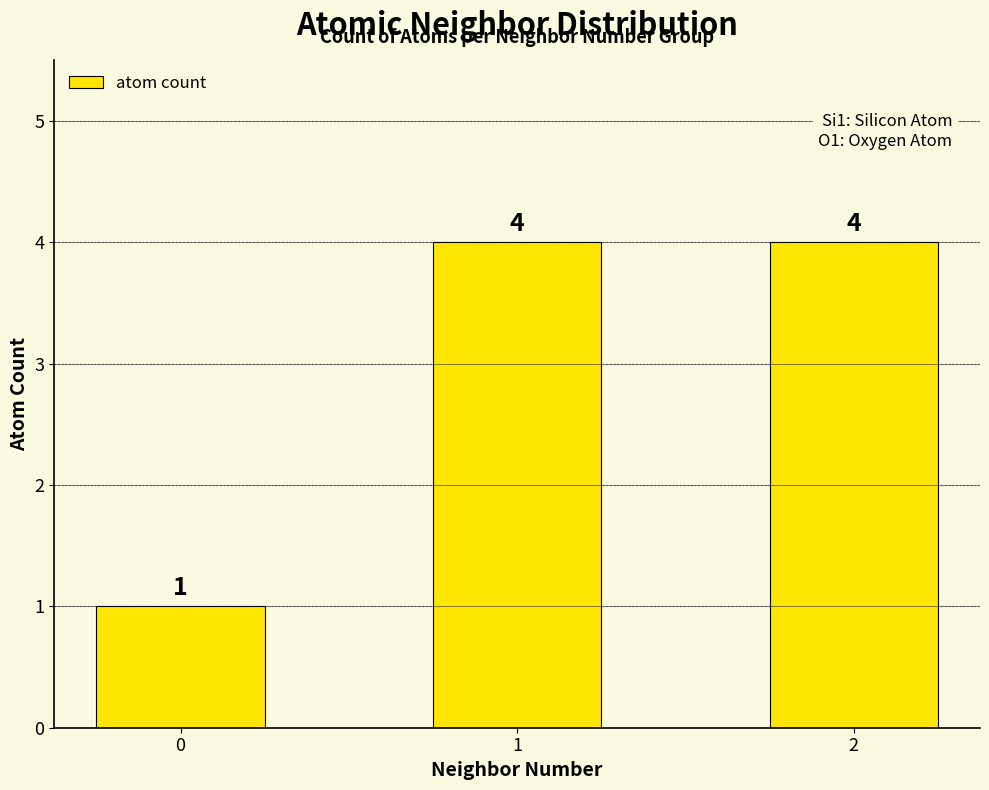

Is it true that the value at 0 is 1?

True